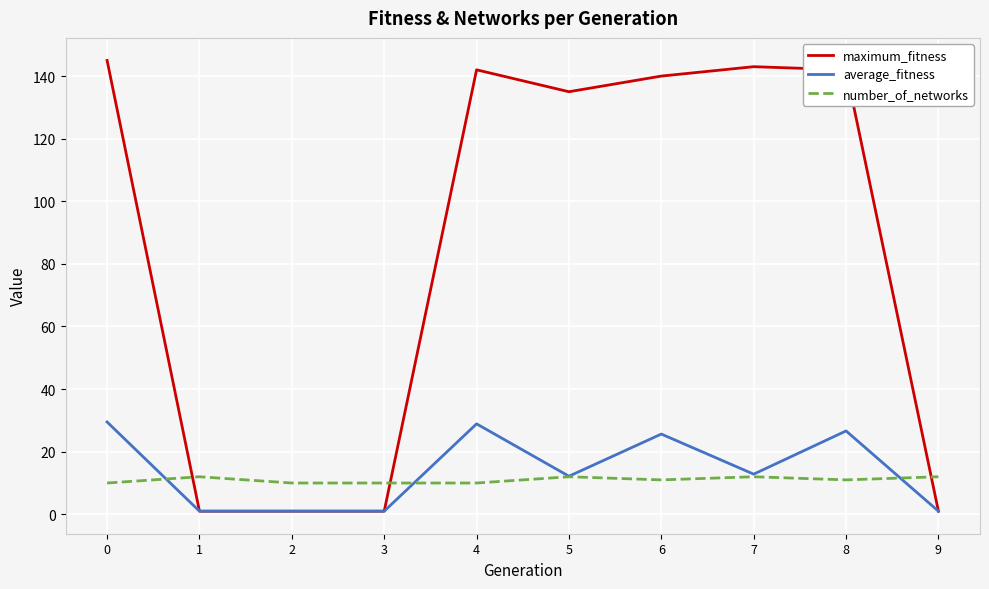

What is the difference between the maximum_fitness values at 0 and 8?

3.0